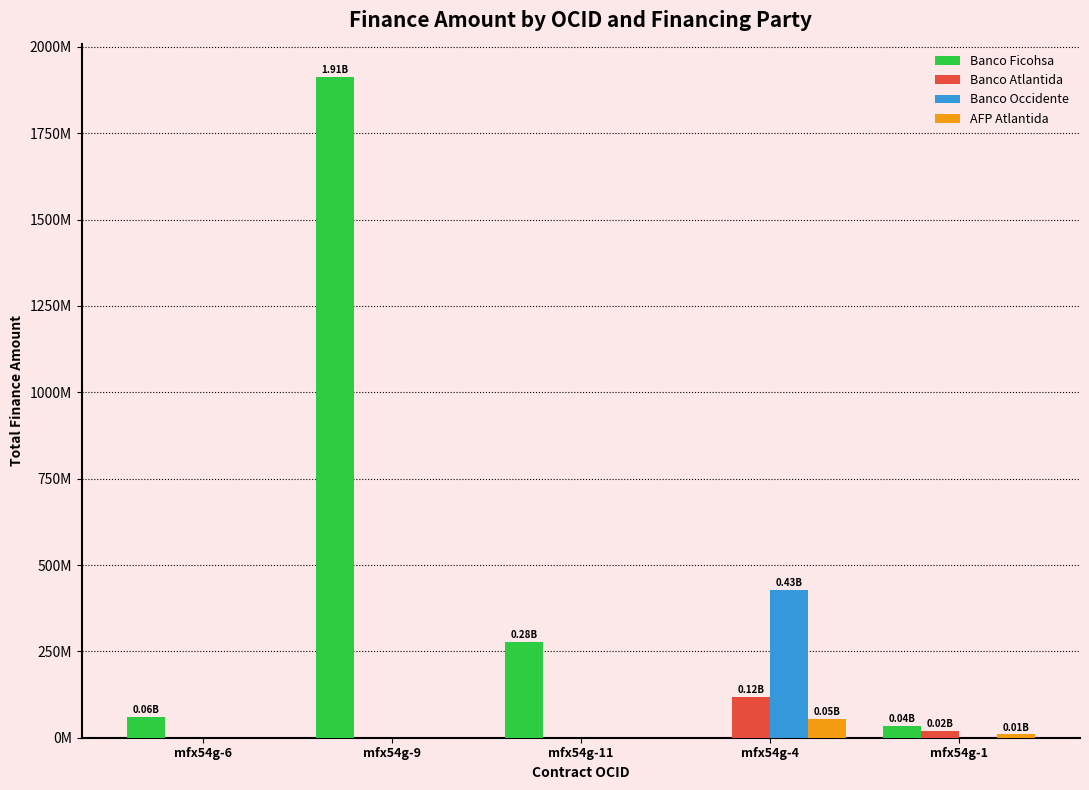

What is the total value across all series at mfx54g-9?

1913849909.5